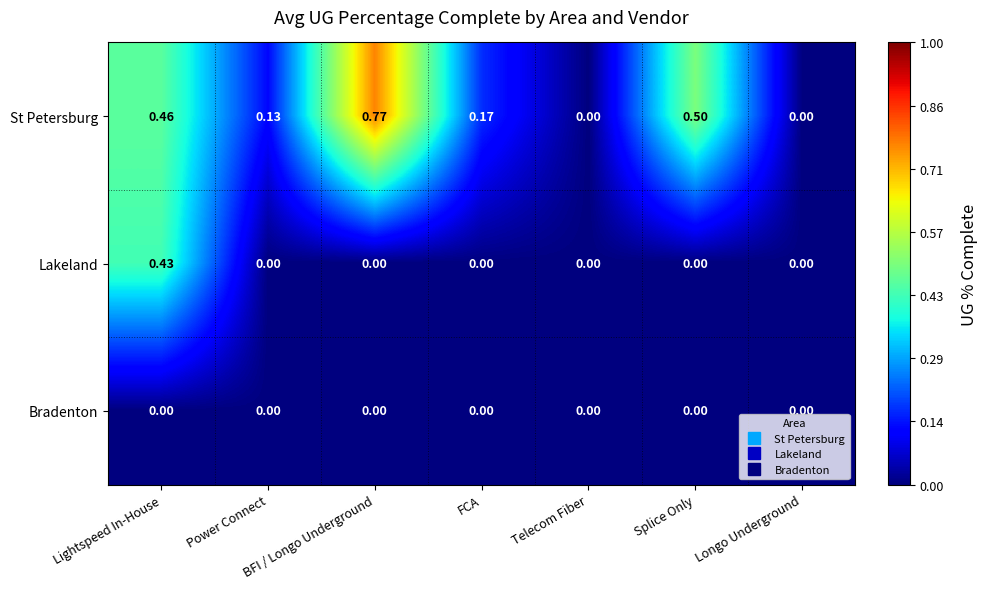

Which category has the highest value in the St Petersburg series?

BFI / Longo Underground